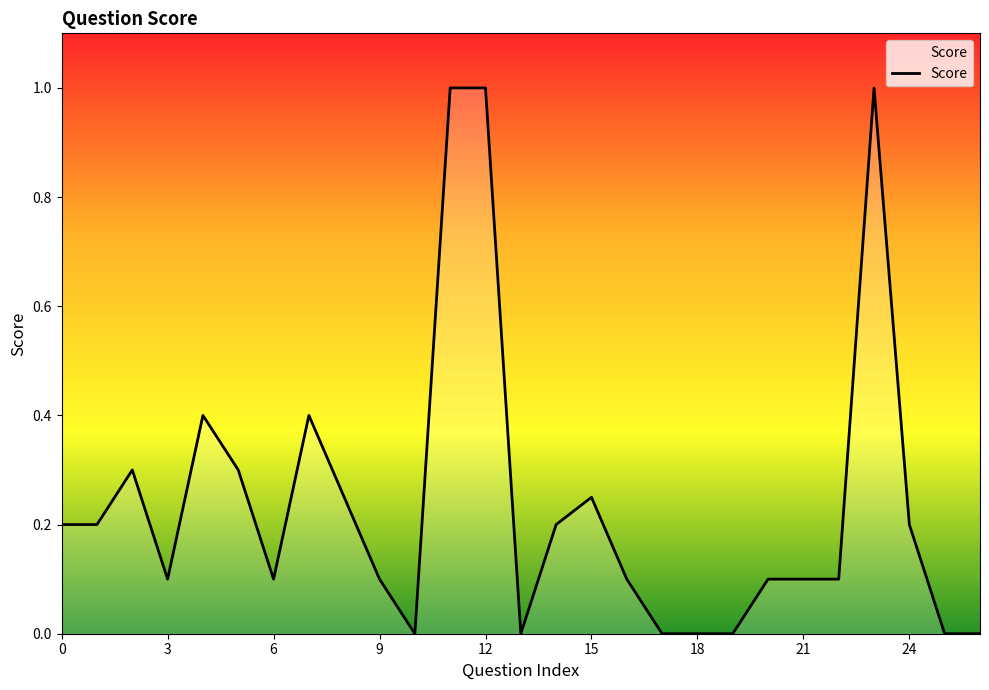

Count the values in the range 0 to 1.

27